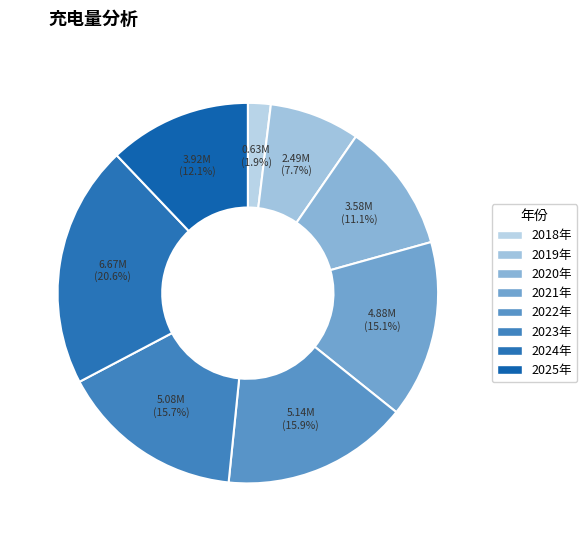

What is the ratio of the value at 2018年 to the value at 2020年?

0.2